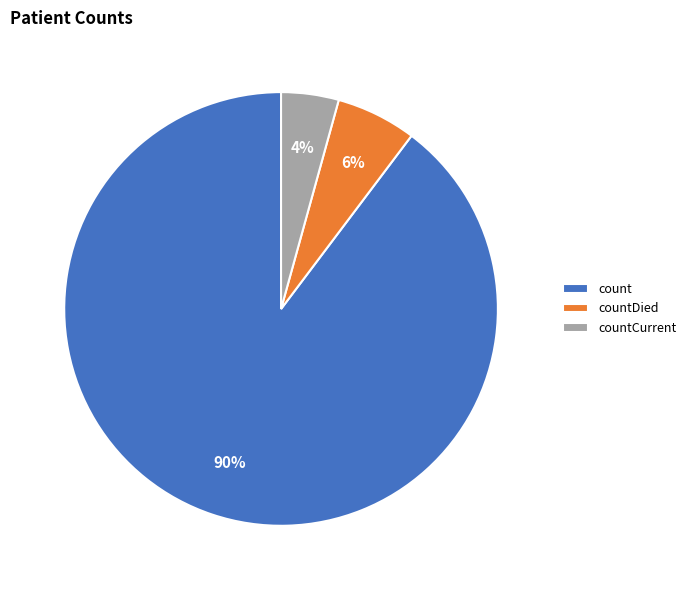

Which slice is the largest?

count